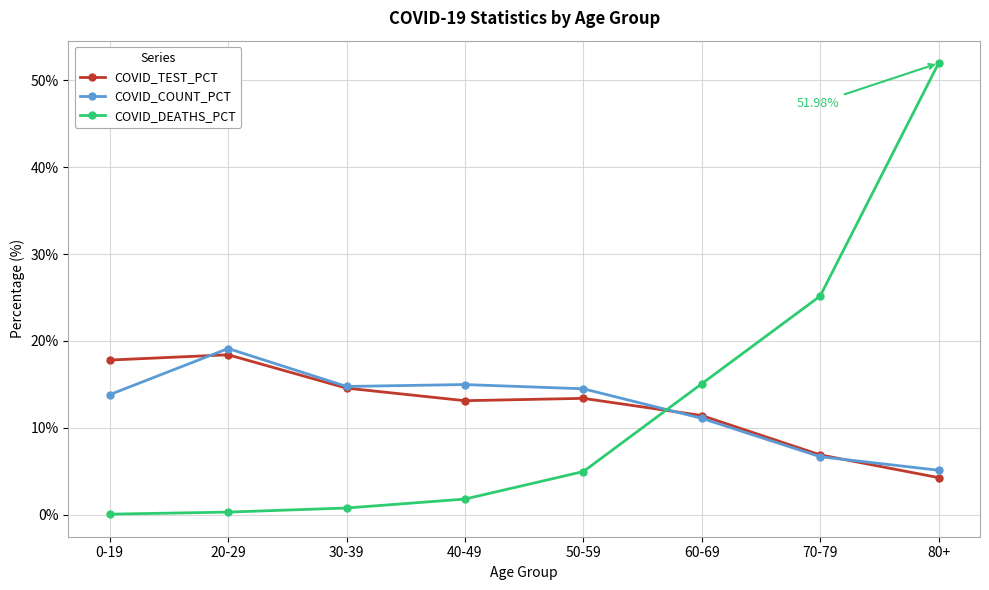

Between 40-49 and 80+, which series saw the biggest shift?

COVID_DEATHS_PCT